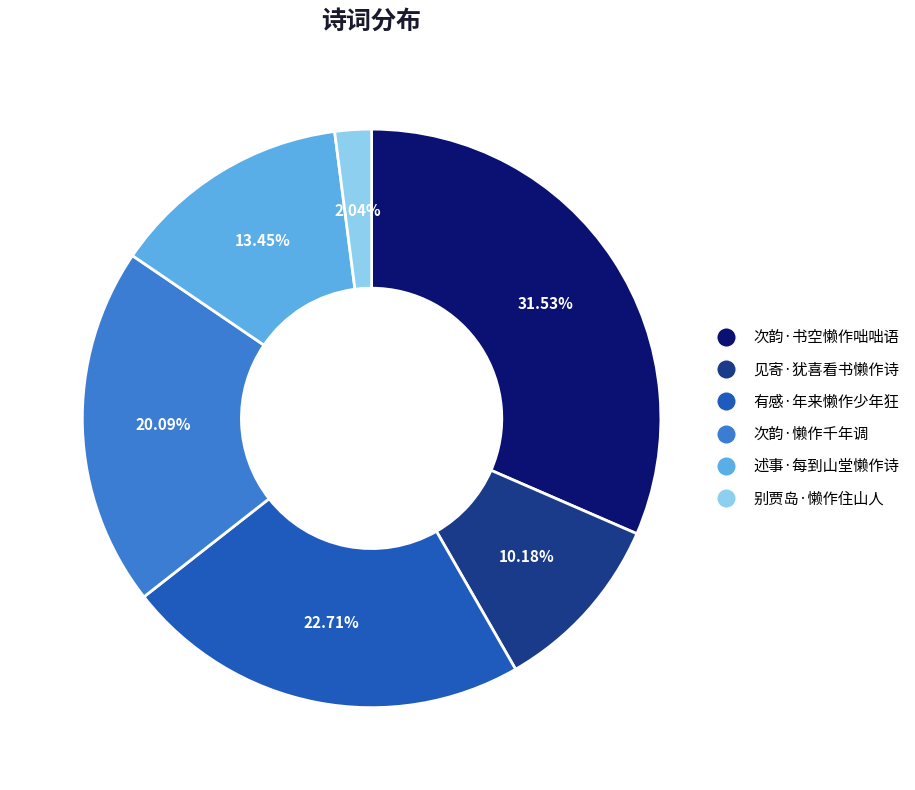

Combined, do 见寄·犹喜看书懒作诗 and 述事·每到山堂懒作诗 account for over 50%?

No